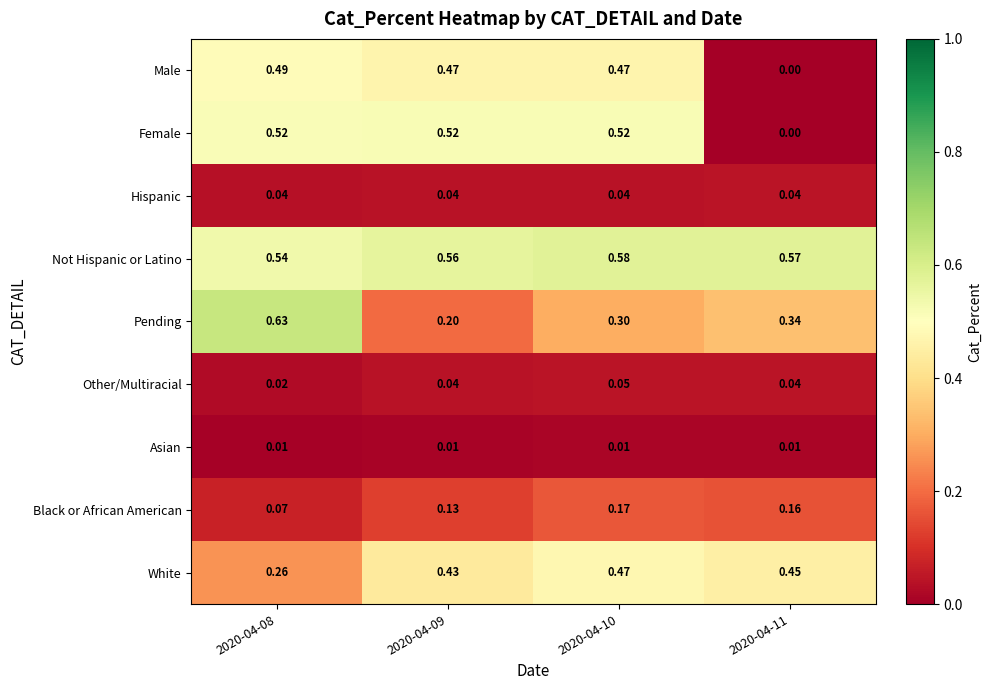

Which series has the widest spread of values?

Female